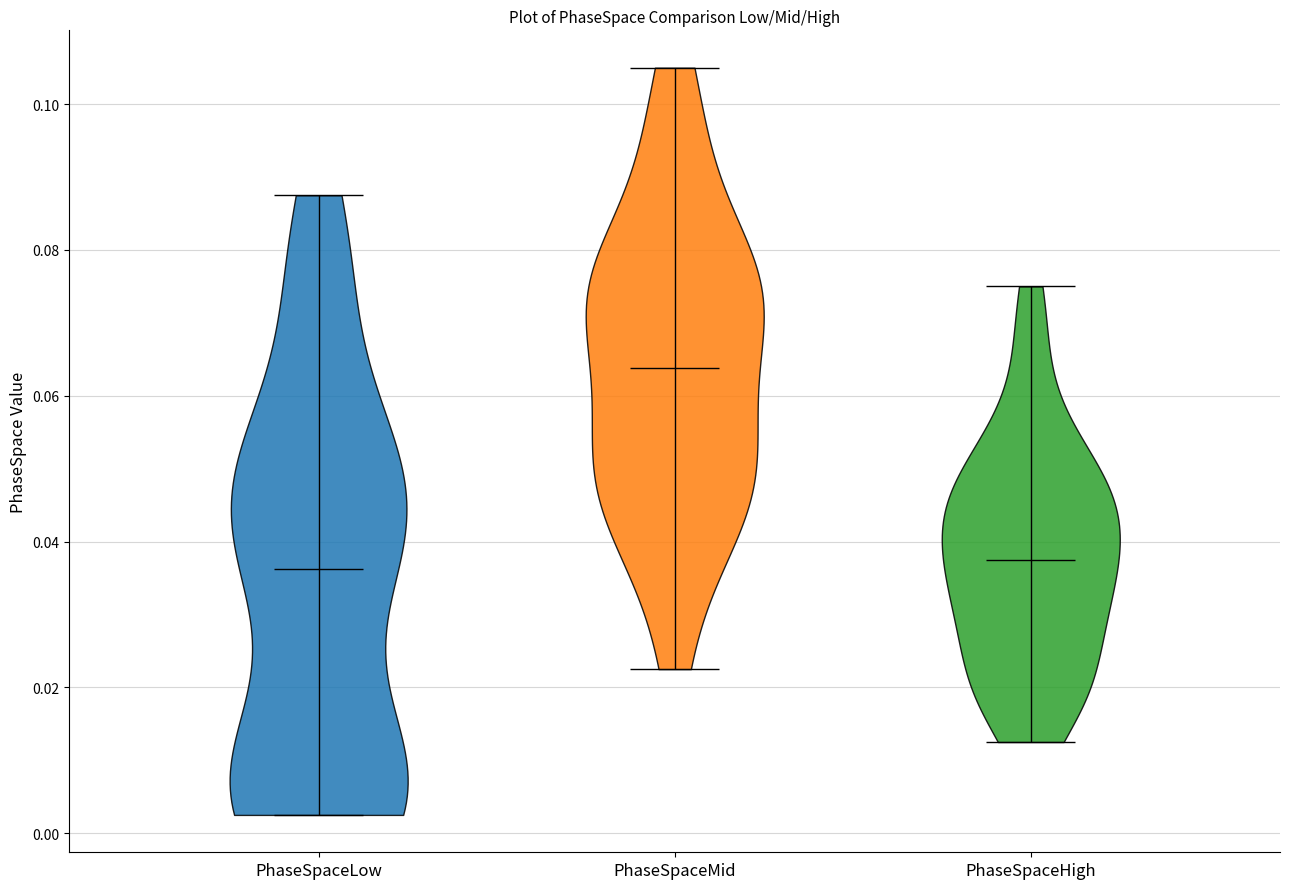

Reading left to right, read every violin against the y-axis: where its median line is, and the lowest and highest points it reaches. The values are not printed on the chart, so give them approximately, as read against the axis.

PhaseSpaceLow: median line 0.036, lowest point 0.002, highest point 0.088
PhaseSpaceMid: median line 0.064, lowest point 0.022, highest point 0.106
PhaseSpaceHigh: median line 0.038, lowest point 0.012, highest point 0.076